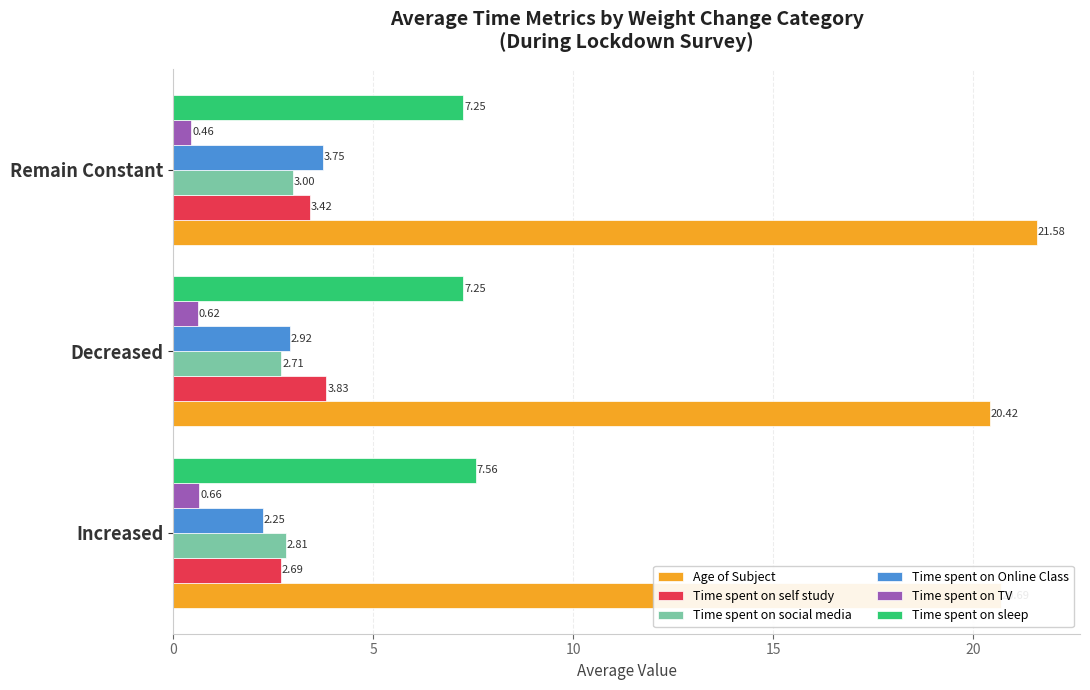

At which category is the sum across all series the highest?

Remain Constant